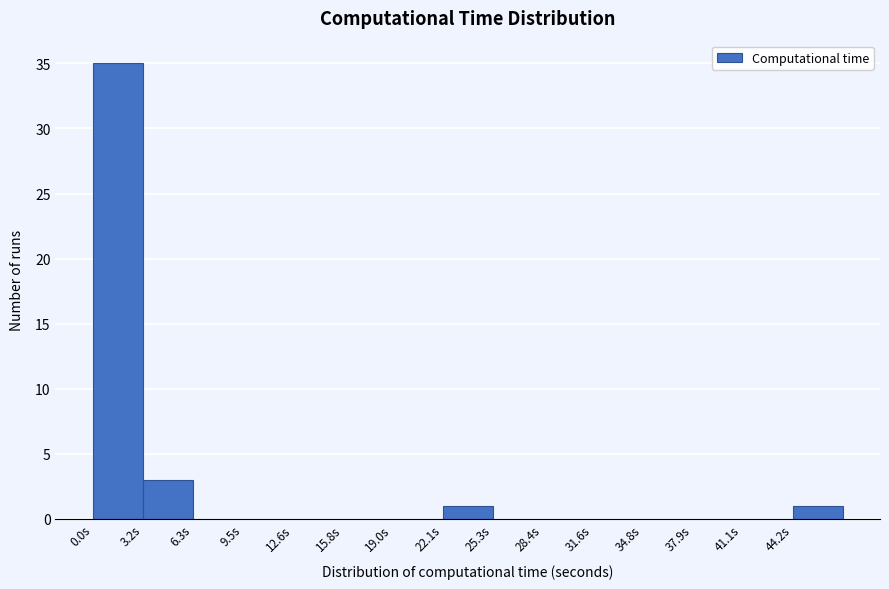

Over which range of the x-axis is the bar tallest?

0.0 to 3.0